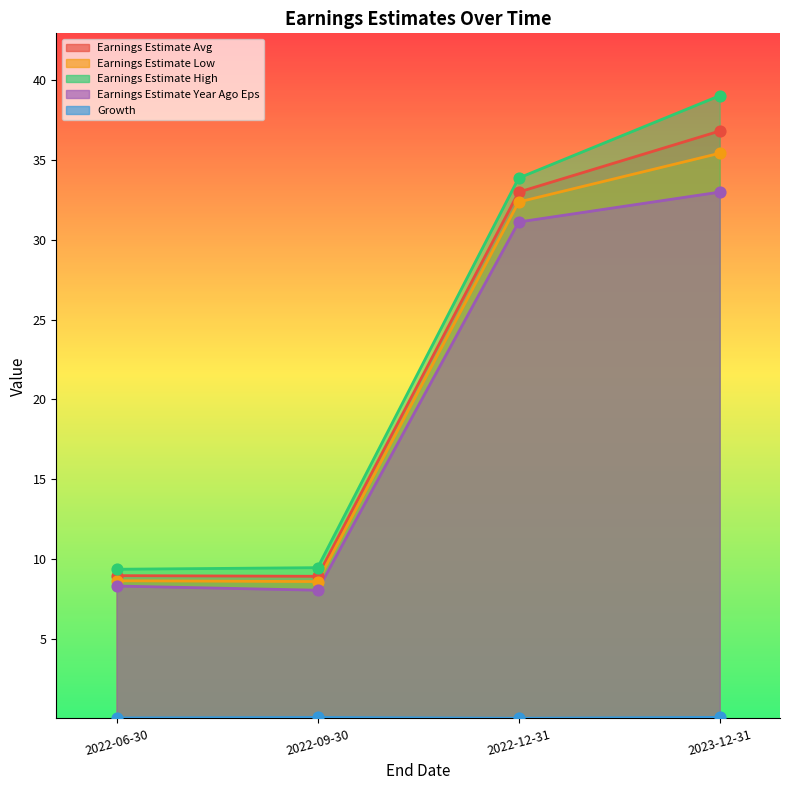

At which category is the sum across all series the highest?

2023-12-31